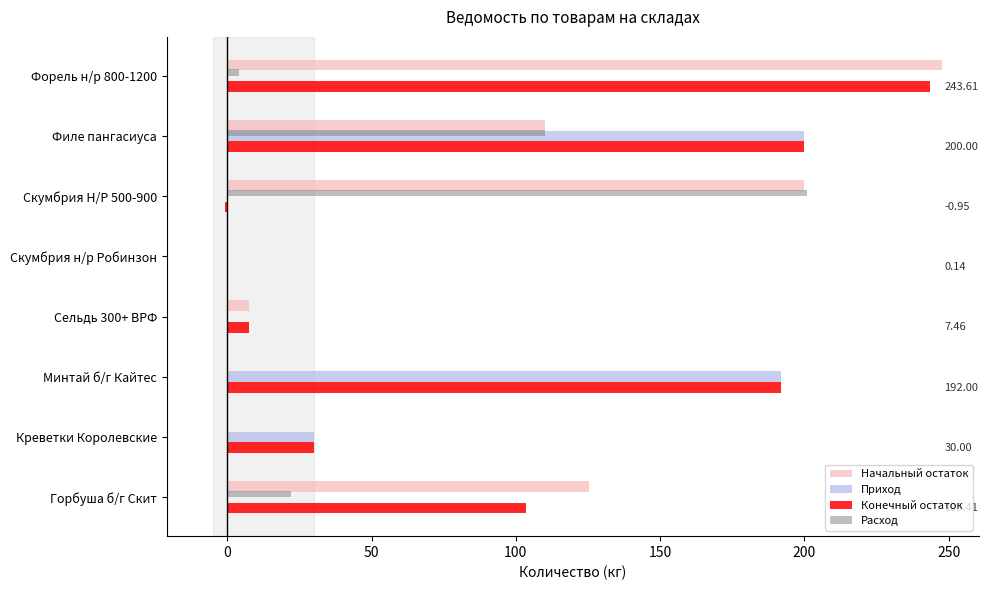

At which label is Приход closest to 100?

Креветки Королевские